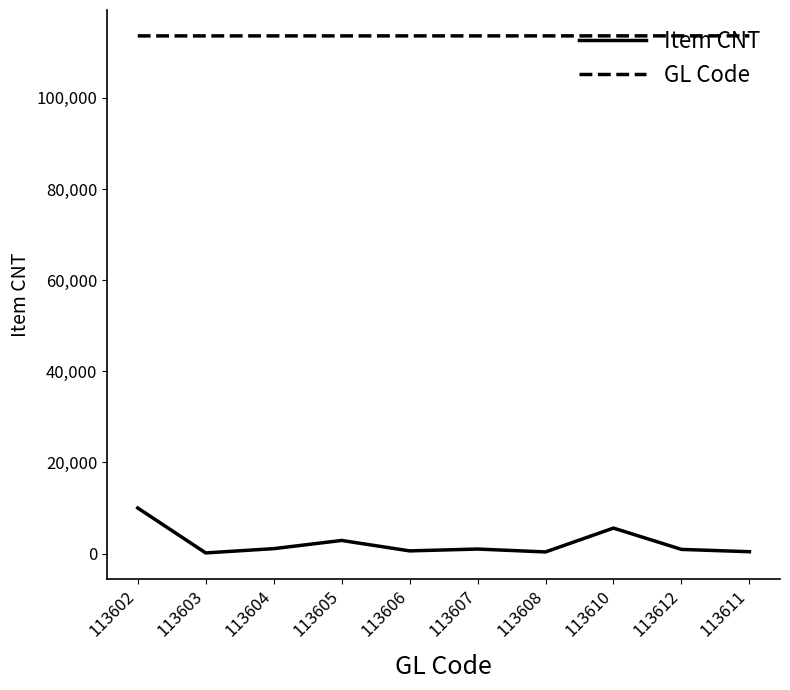

Which series has the widest spread of values?

Item CNT